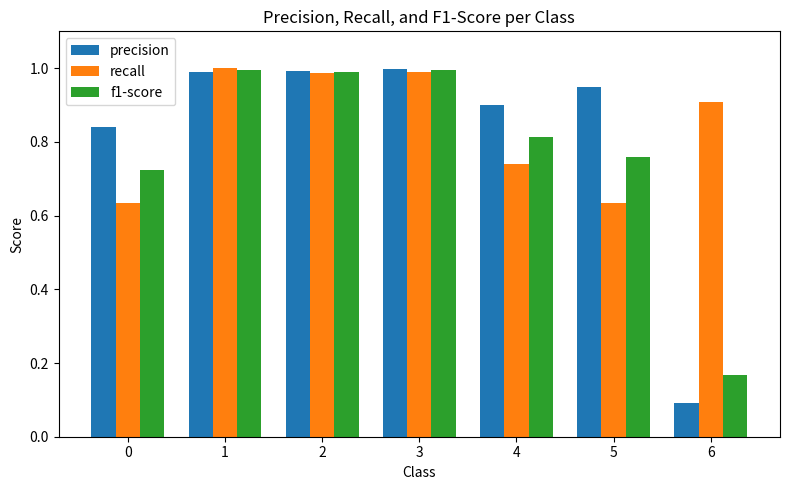

Is it true that precision equals 1.0 at 3?

True